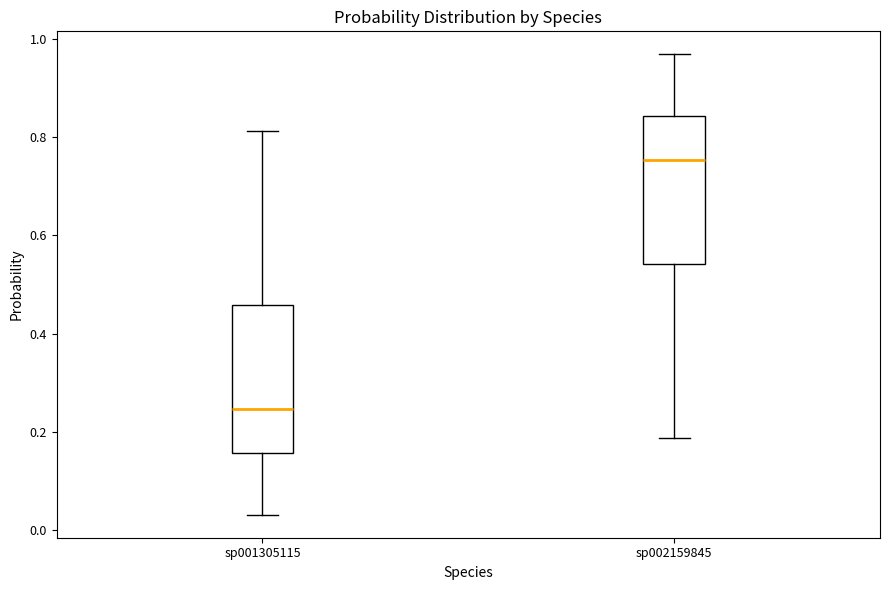

Where does the lower whisker of the box for sp002159845 end on the y-axis? The values are not printed on the chart, so give them approximately, as read against the axis.

0.18